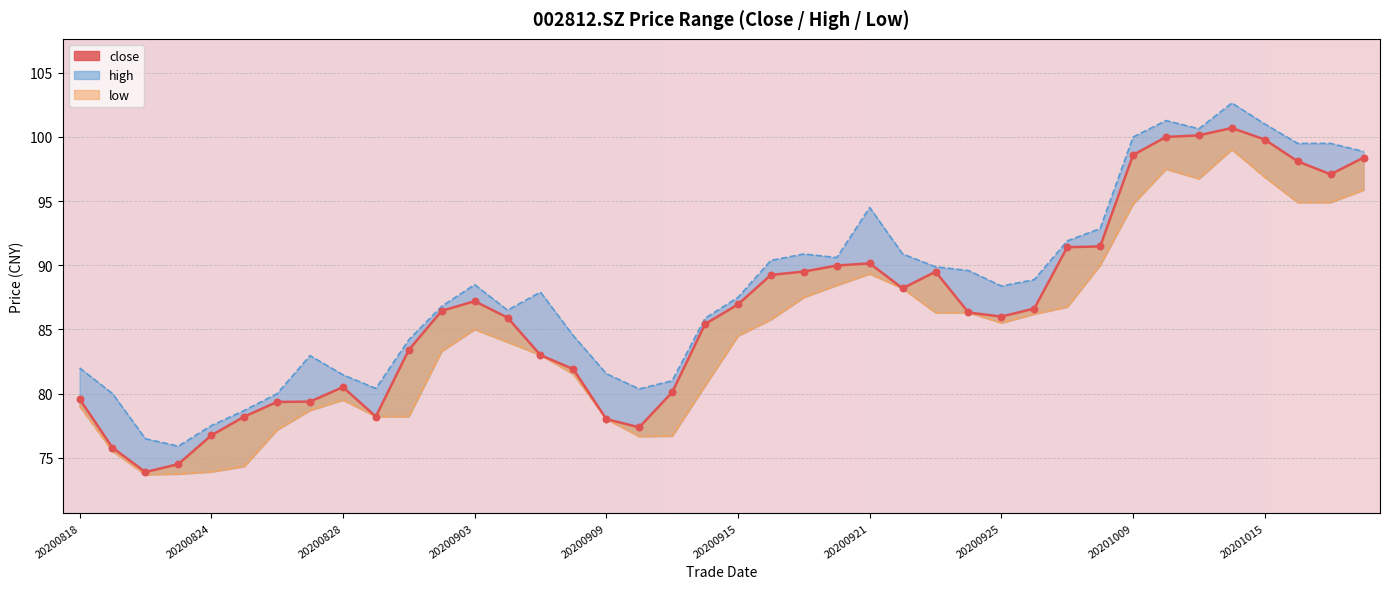

What are all the series names shown in the legend?

close, high, low